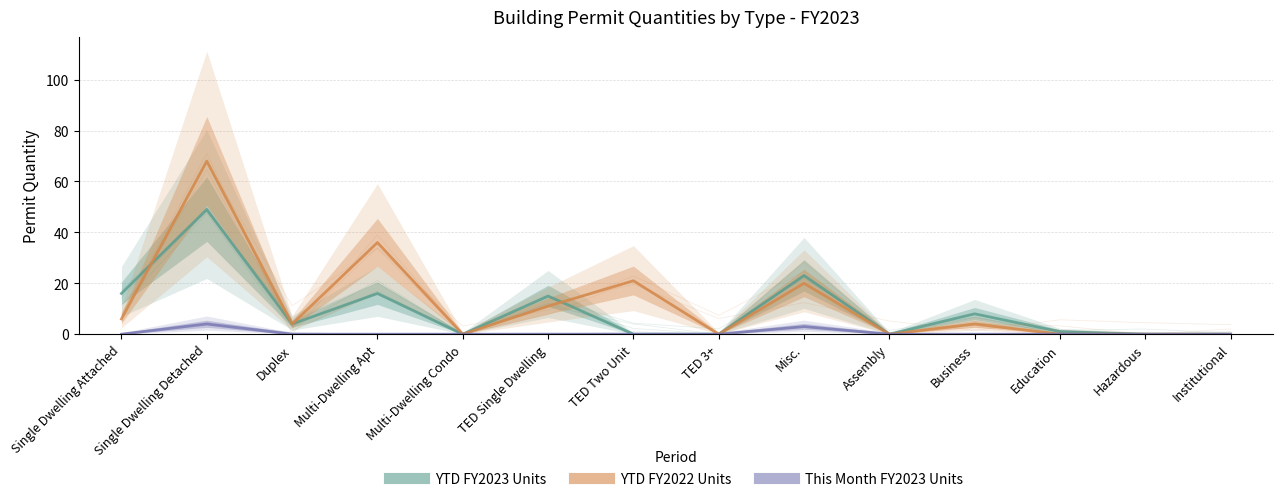

List the series in order of their overall mean, highest first.

YTD FY2022 Units, YTD FY2023 Units, This Month FY2023 Units